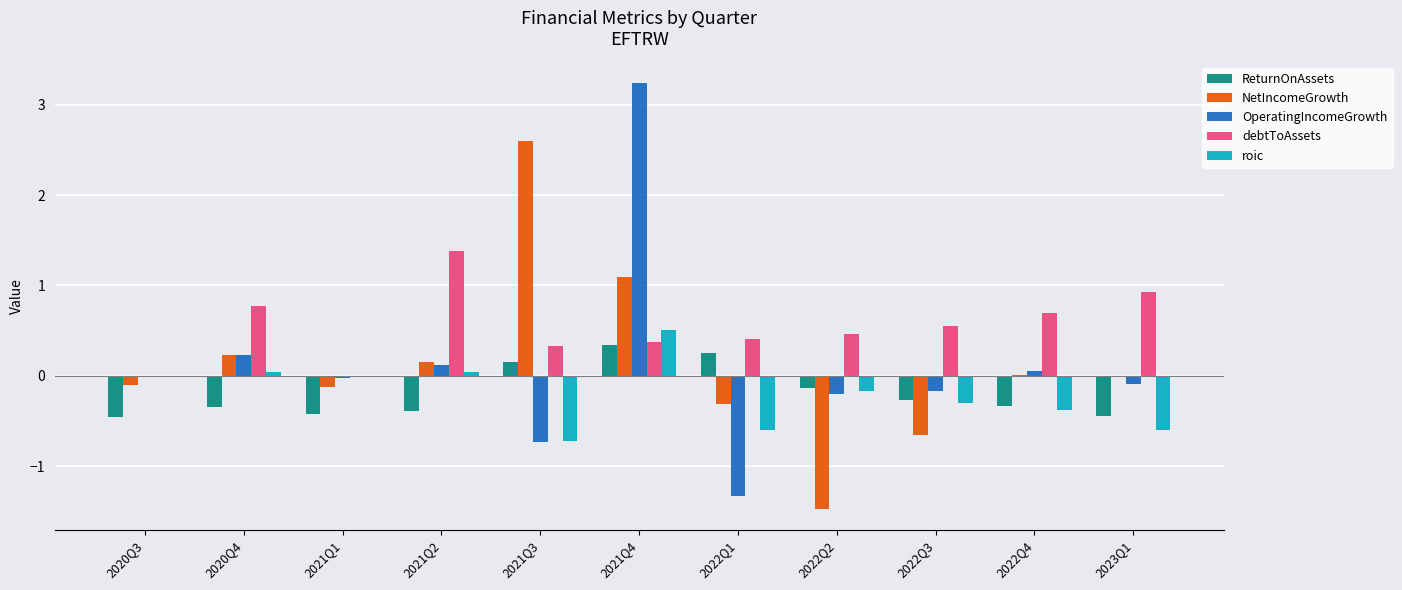

At which category is the sum across all series the highest?

2021Q4